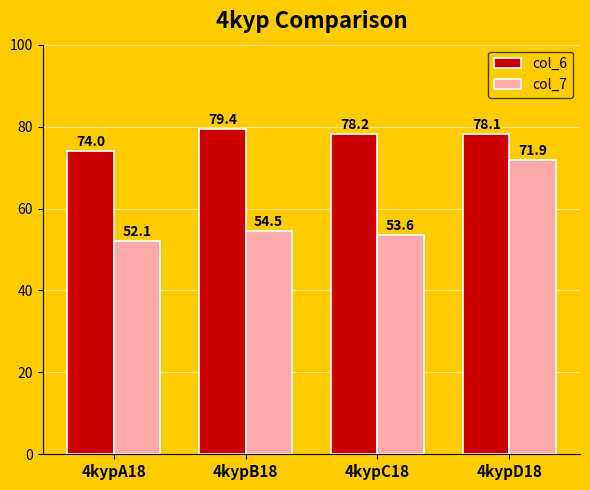

The col_6 series shows 78.1 at 4kypD18. True or false?

True